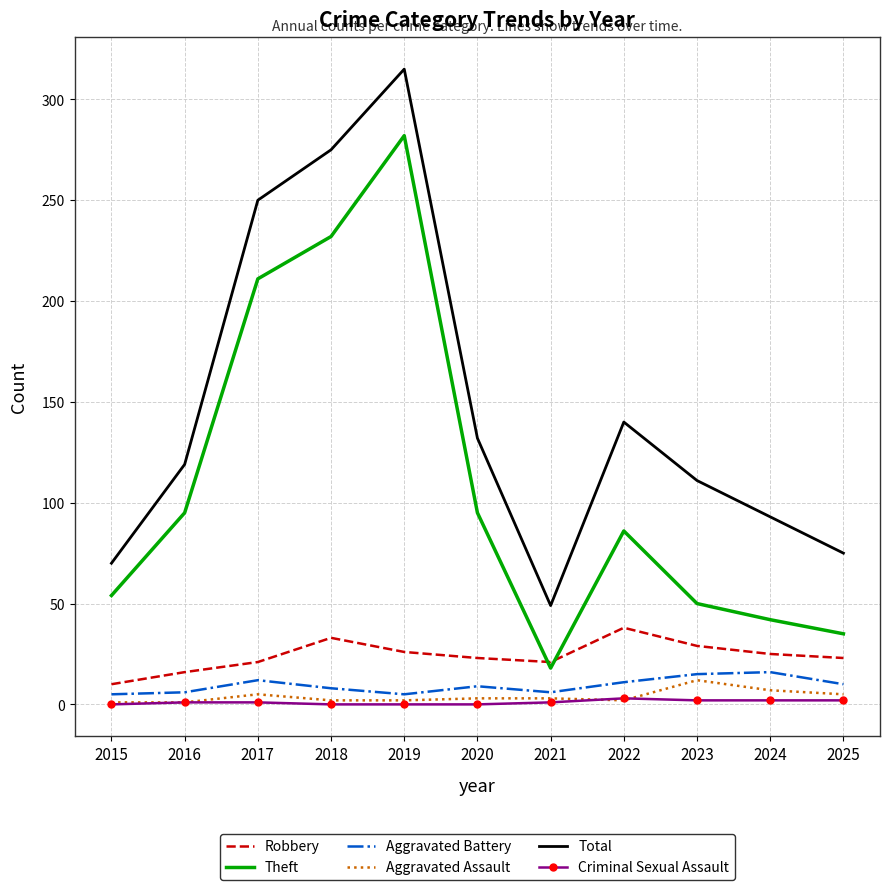

Is it true that Robbery equals 23 at 2020?

True